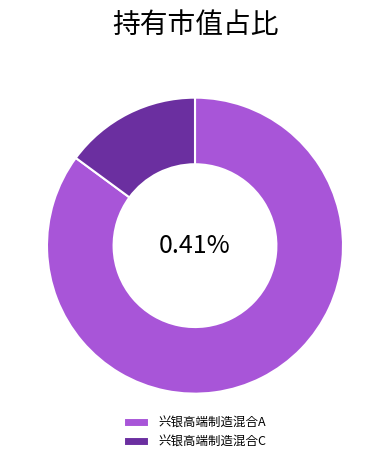

To the nearest percent, what is the difference between the 兴银高端制造混合A and 兴银高端制造混合C slice percentages?

70%